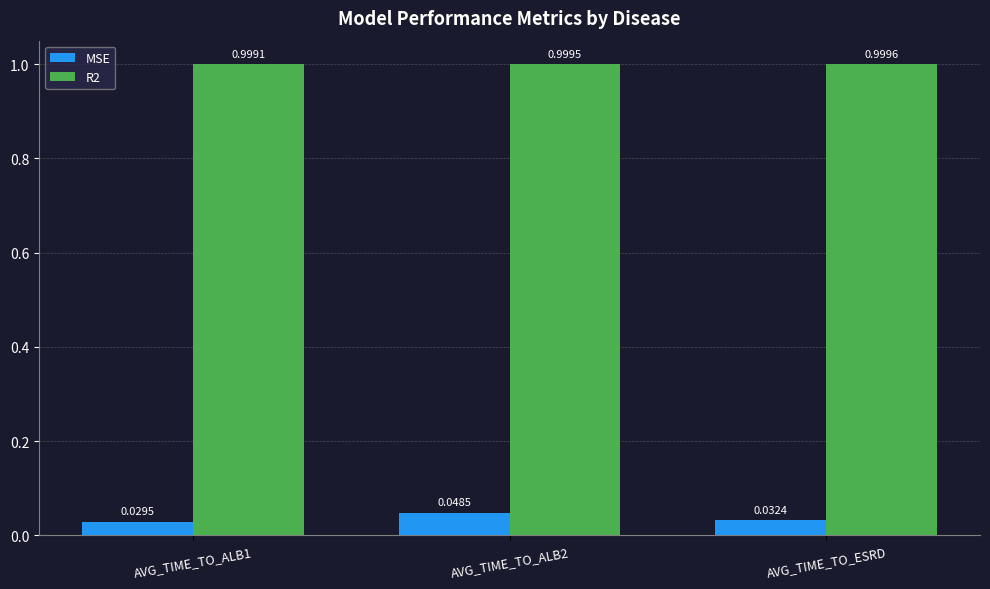

What is the greatest value displayed?

1.0